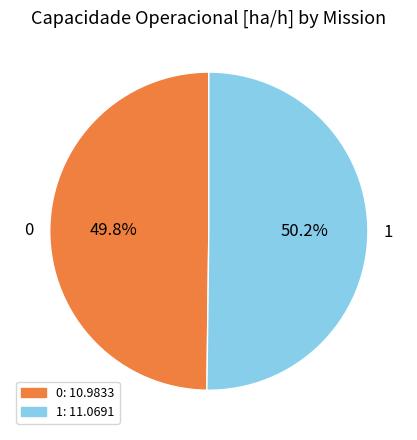

Is there any slice that represents more than half of the pie?

Yes